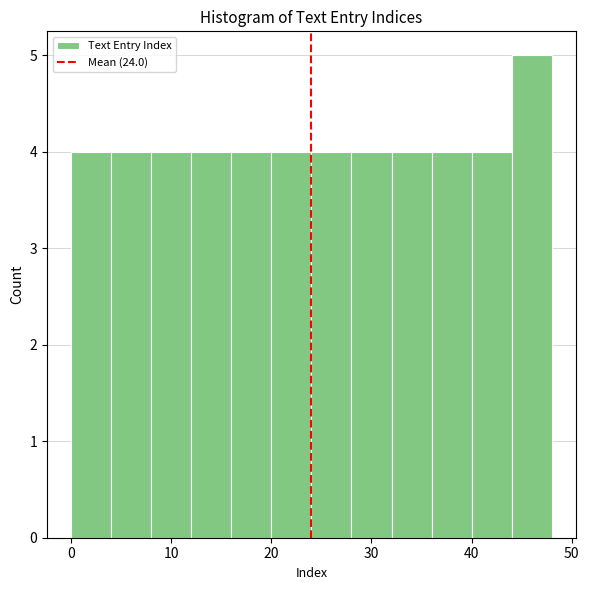

Which range on the x-axis has the tallest bar?

44 to 48